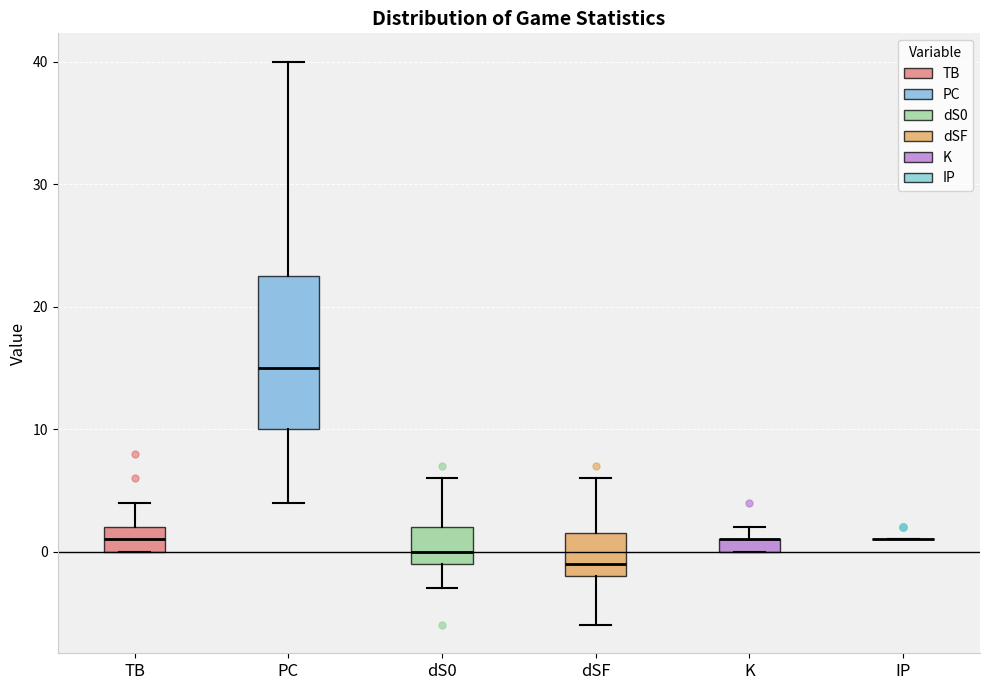

Comparing the boxes themselves (not the whiskers), which one is the tallest?

PC